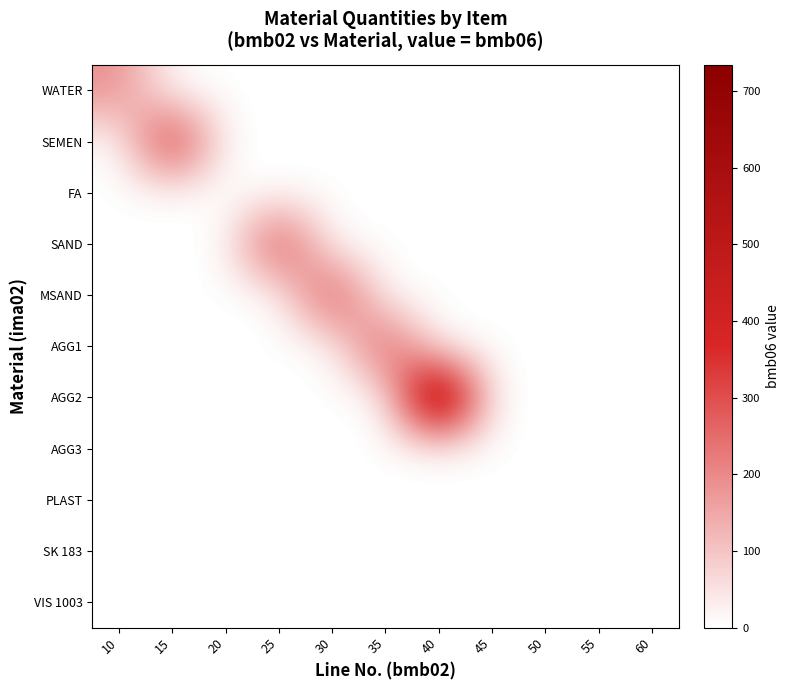

Which series has the largest total across all categories?

AGG2